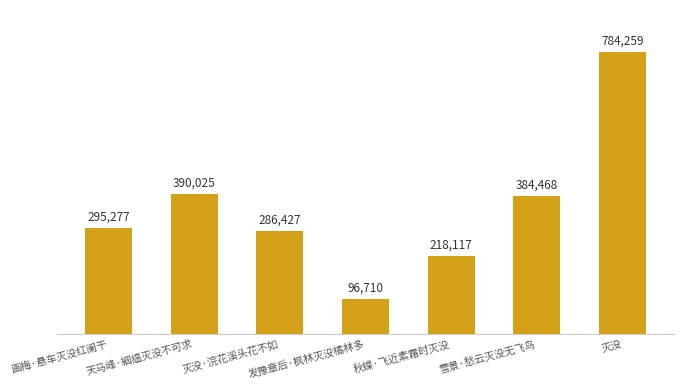

Reading left to right, list all the values displayed in this chart.

295277	390025	286427	96710	218117	384468	784259